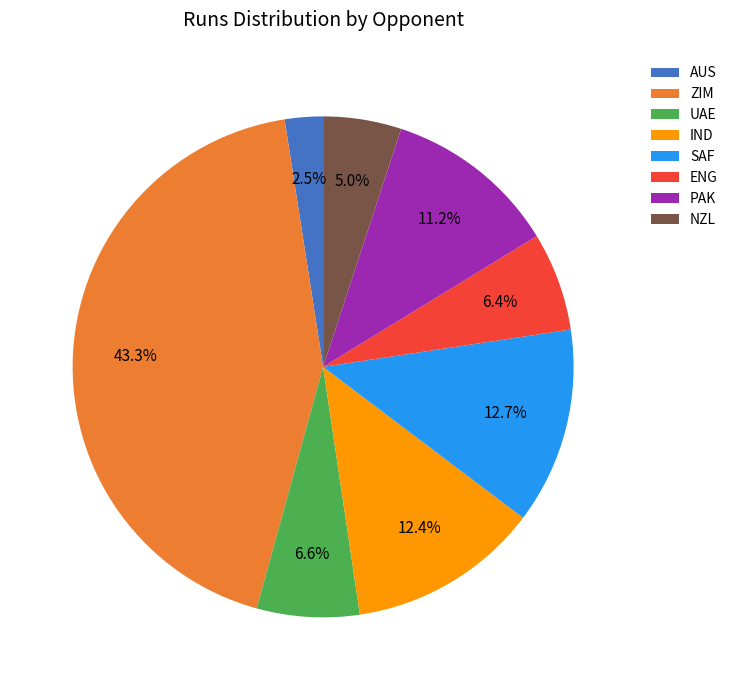

Do UAE and SAF together represent more than half of the pie?

No